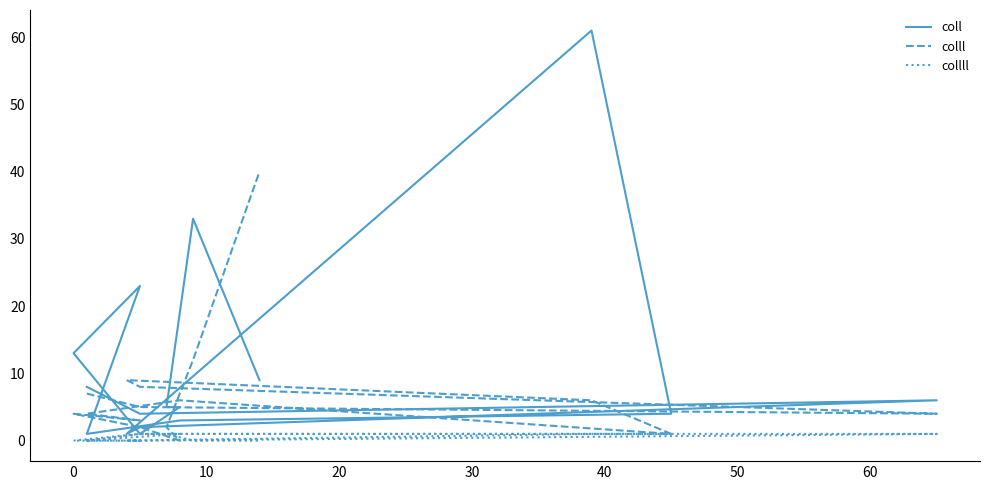

Reading left to right, what are all the values shown in this chart?

coll: 8	4	6	2	1	61	4	3	1	23	13	1	5	5	33	9
colll: 7	5	4	8	9	6	1	6	4	3	4	2	0	2	12	40
collll: 0	1	1	0	0	1	1	1	0	0	0	1	1	1	0	0